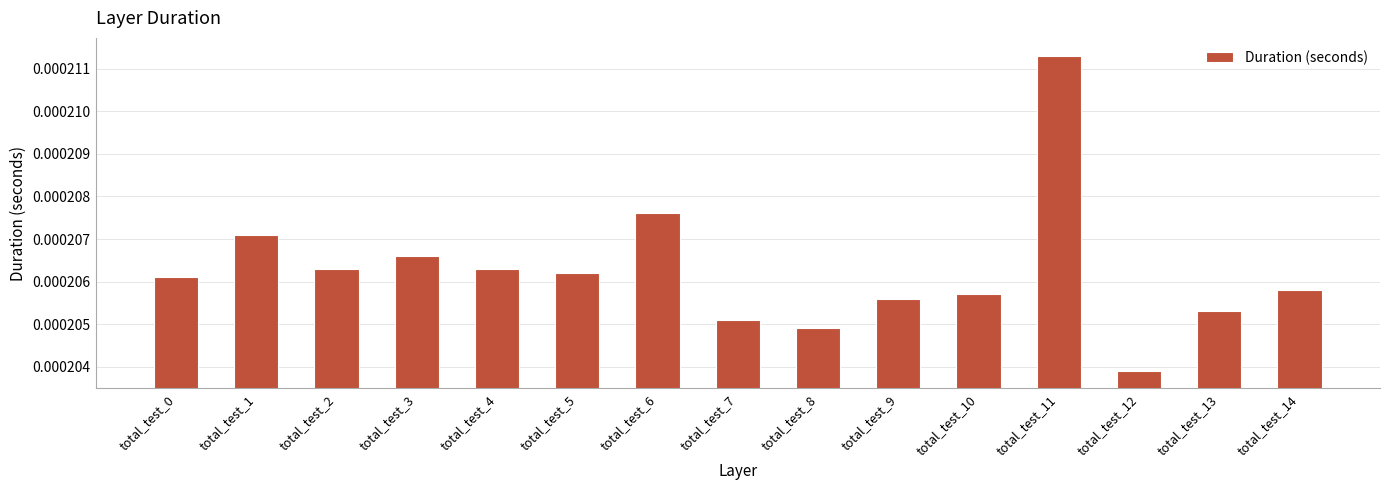

At which category does the chart reach its minimum across all series?

total_test_12